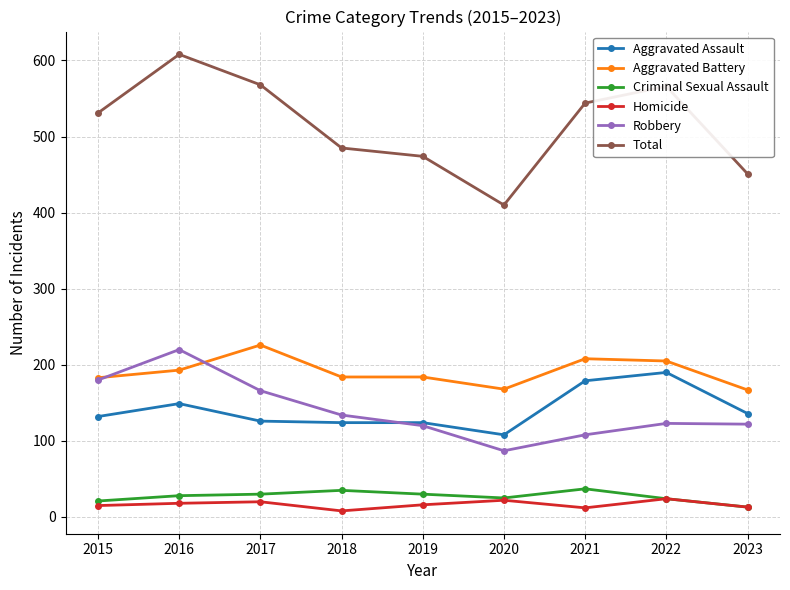

True or false: Robbery has a value of 87 at 2020.

True